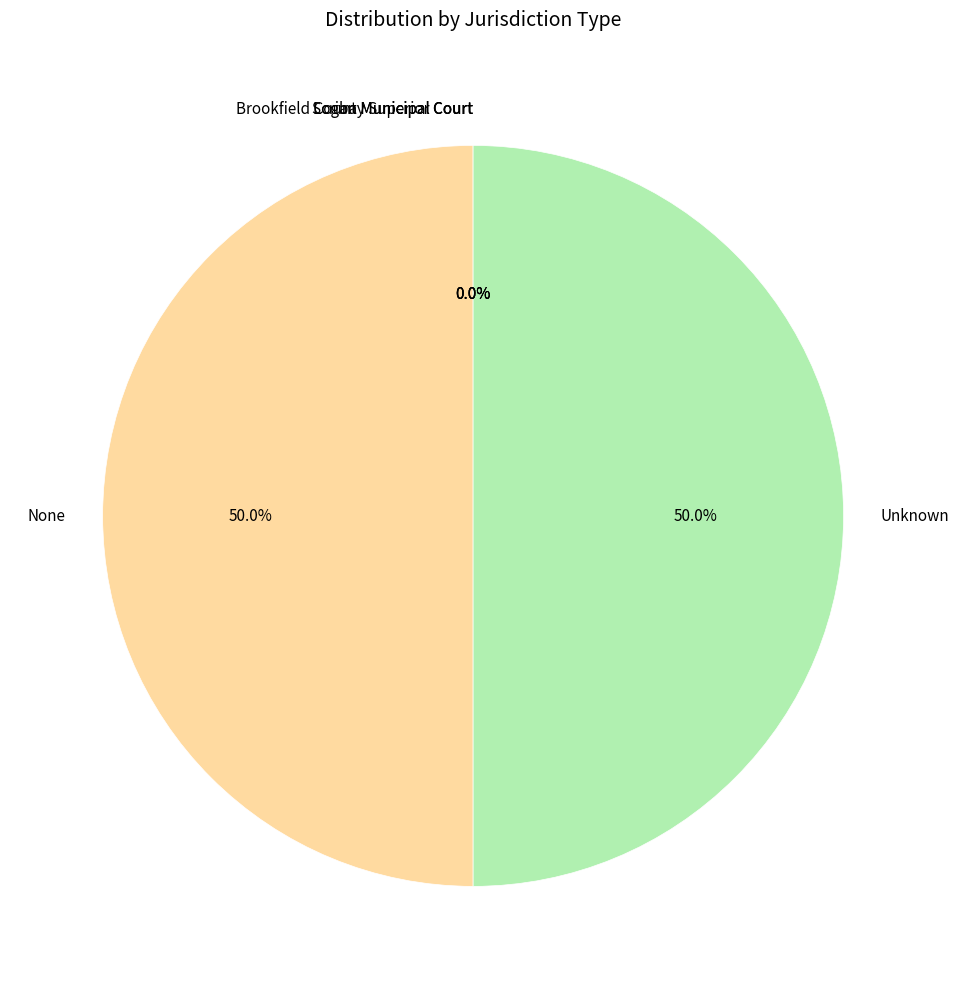

How much of the chart is everything except None?

50.0%